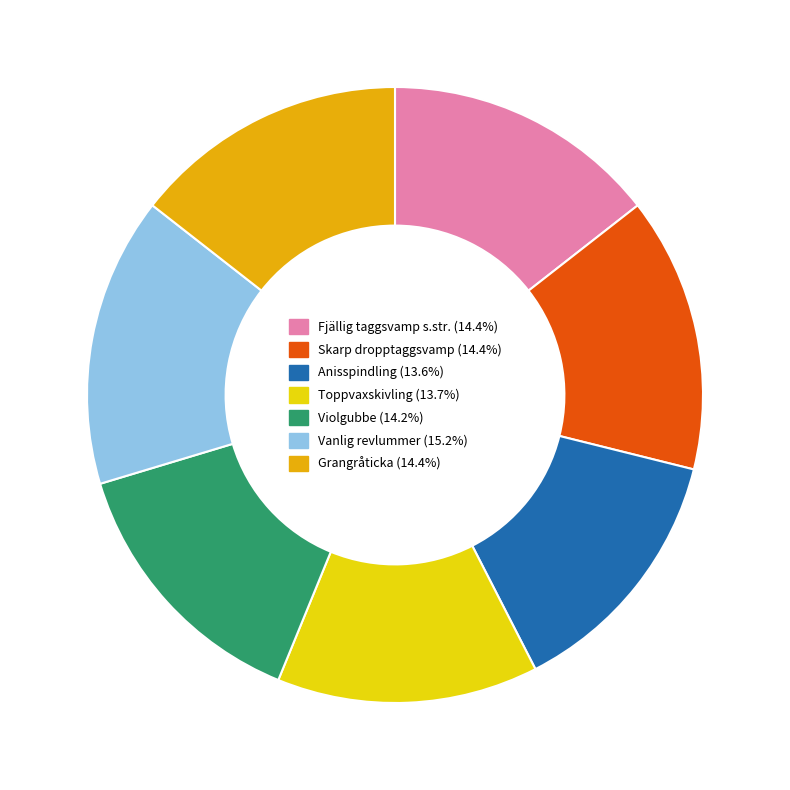

Is there a majority slice in this chart?

No